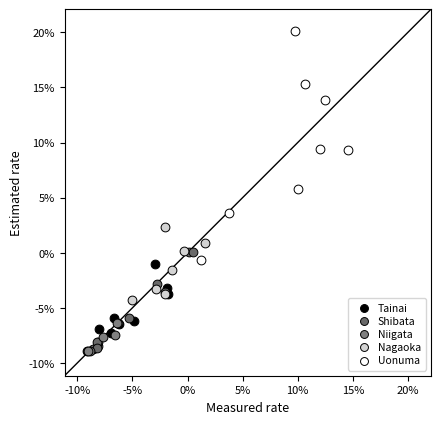

Which series has the widest spread of Y values?

Uonuma